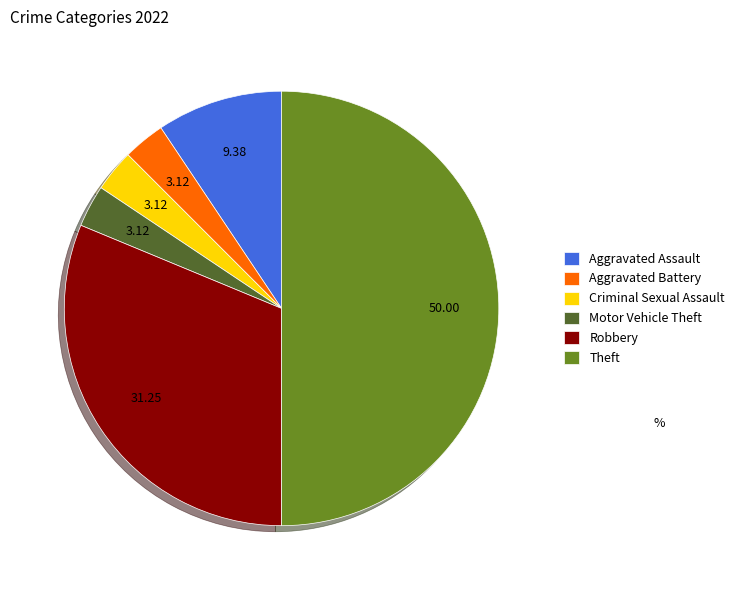

Do Aggravated Assault and Theft together represent more than half of the pie?

Yes